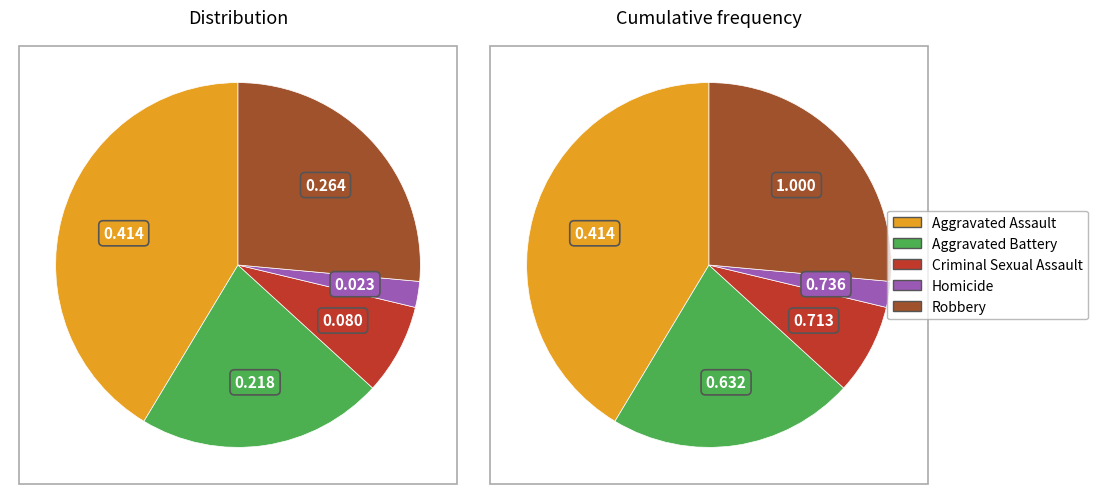

Approximately how many times larger is the value at Aggravated Battery compared to Aggravated Assault?

0.5